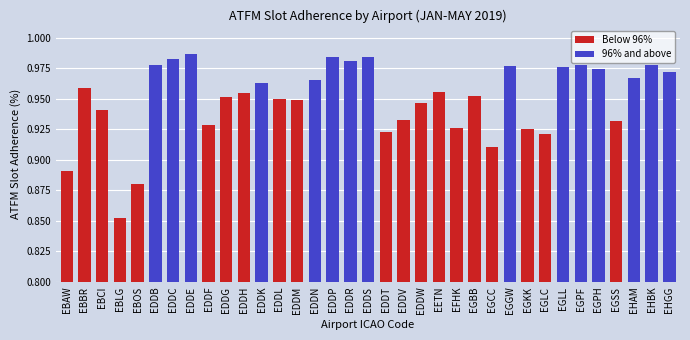

The value at EETN is 1.4. True or false?

False